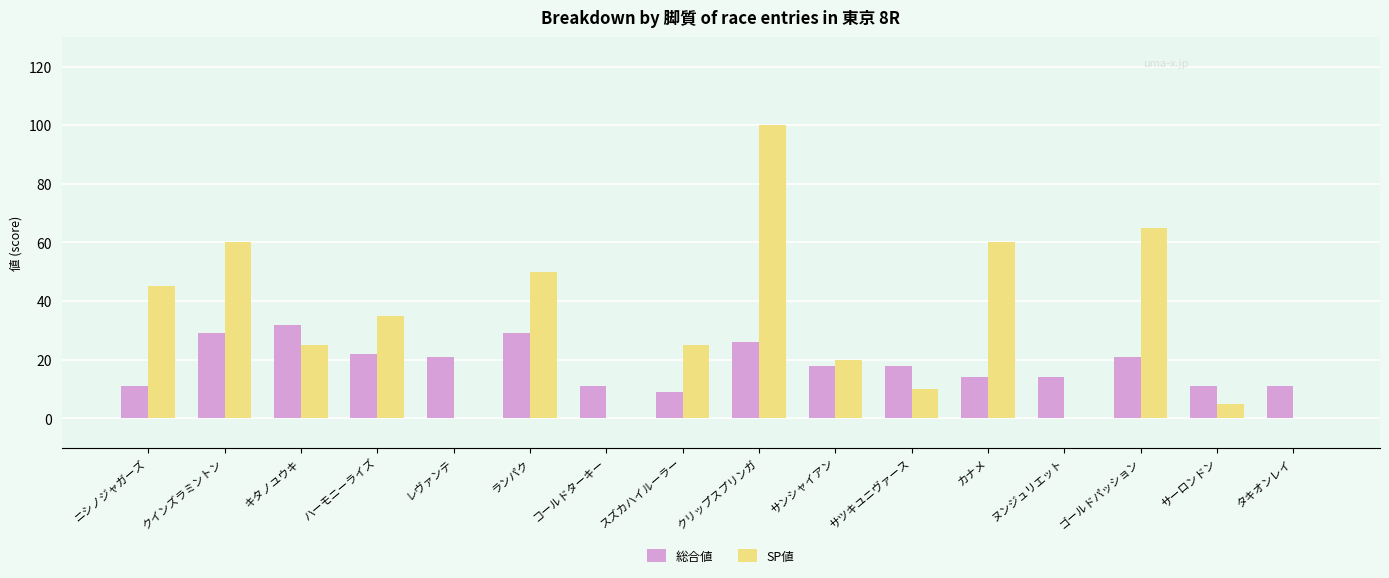

The value of 総合値 at クインズラミントン is 47. True or false?

False